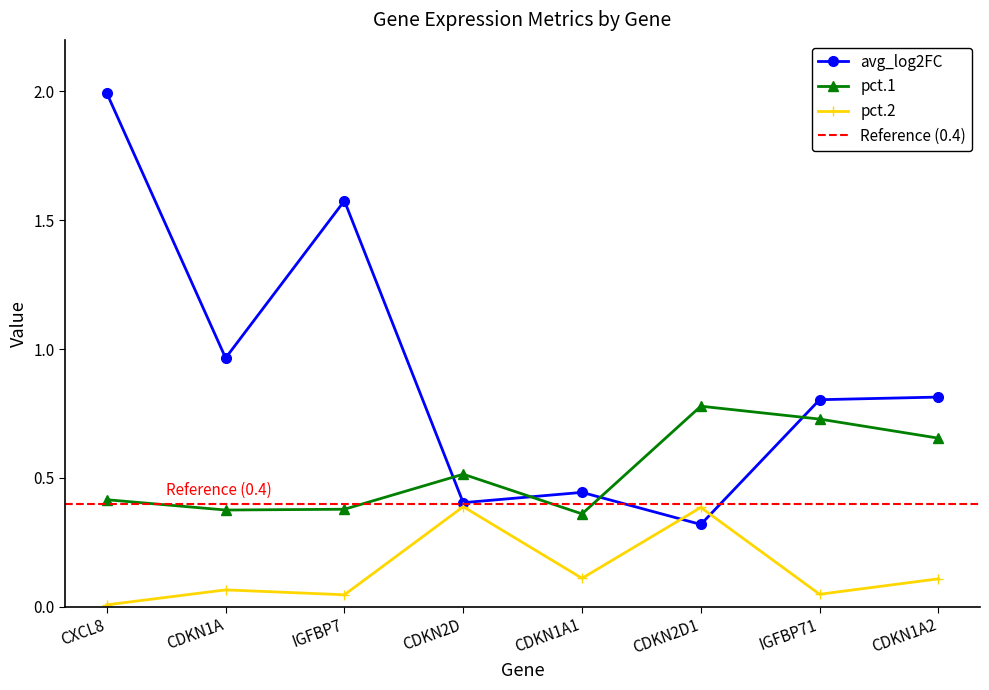

What is the sum of all pct.1 values?

4.2